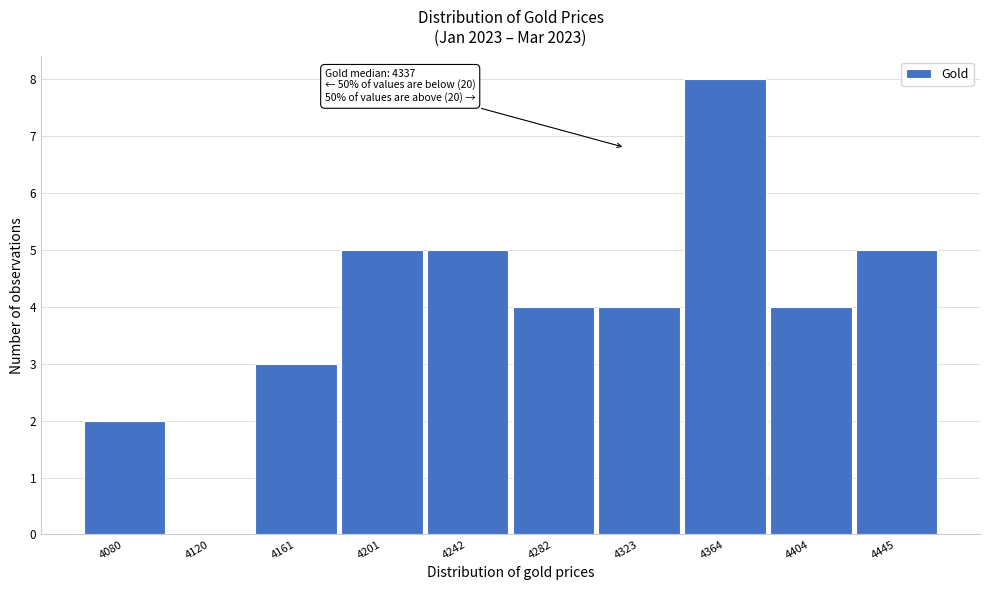

Reading left to right, transcribe all the data shown in this chart.

4080=2	4120=0	4161=3	4201=5	4242=5	4282=4	4323=4	4364=8	4404=4	4445=5